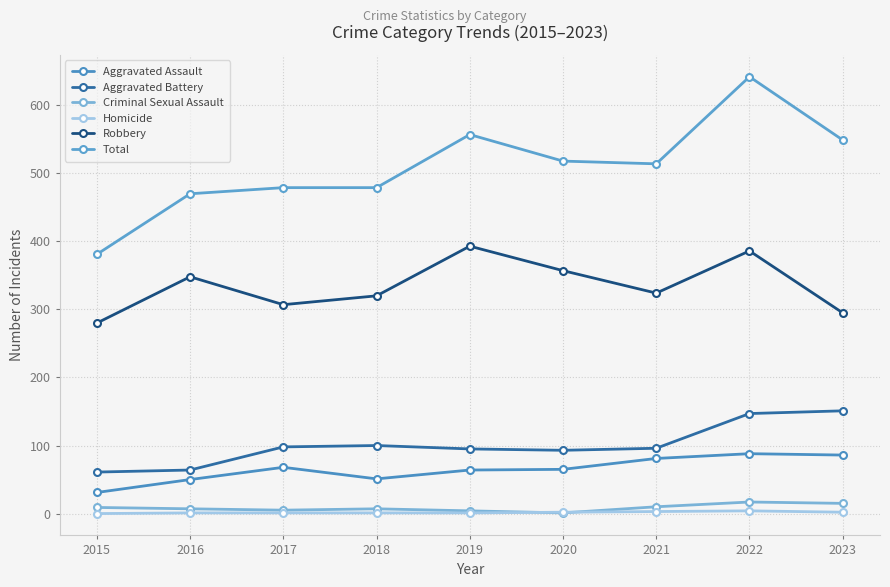

Which series has the largest range (max minus min)?

Total